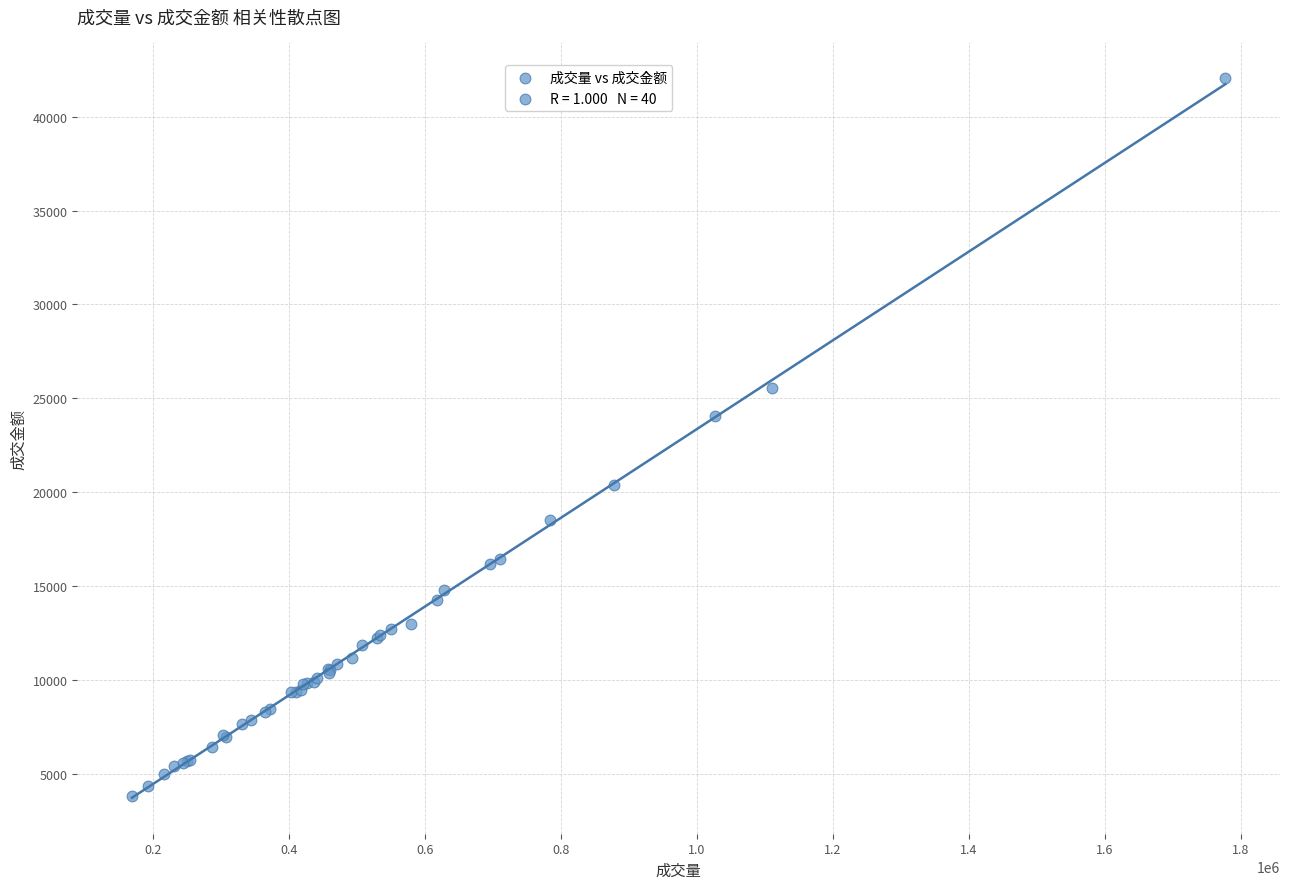

What Y value in the scatter plot is closest to 22937?

24071